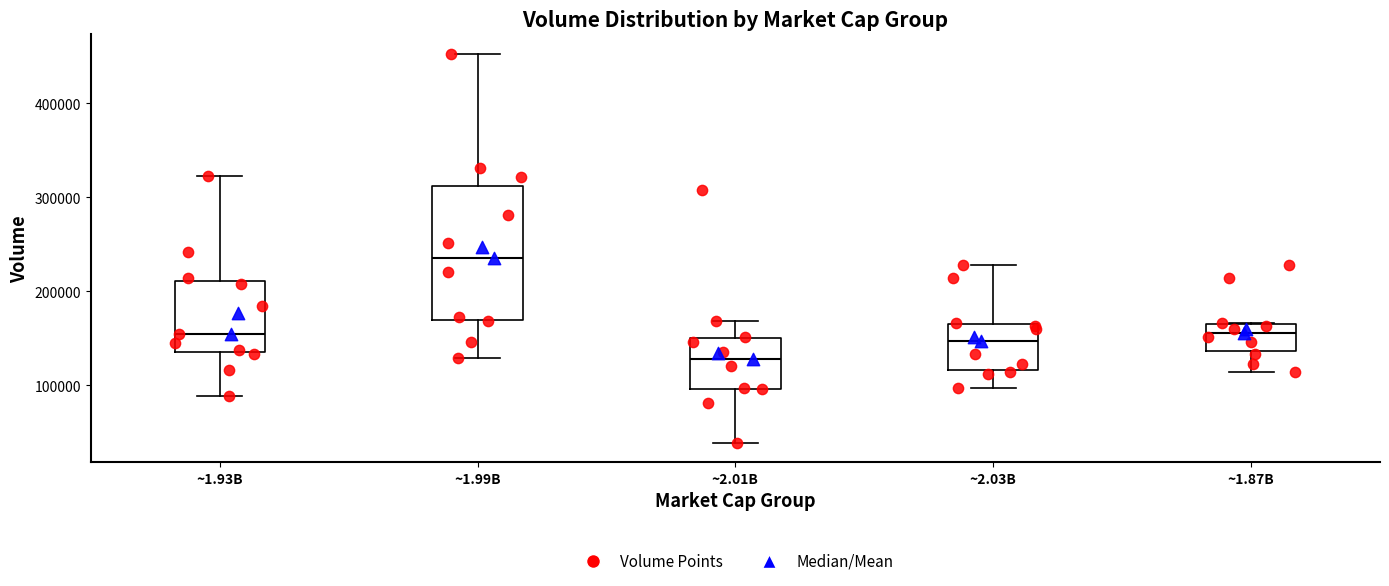

Which box has the lowest median line?

~2.01B